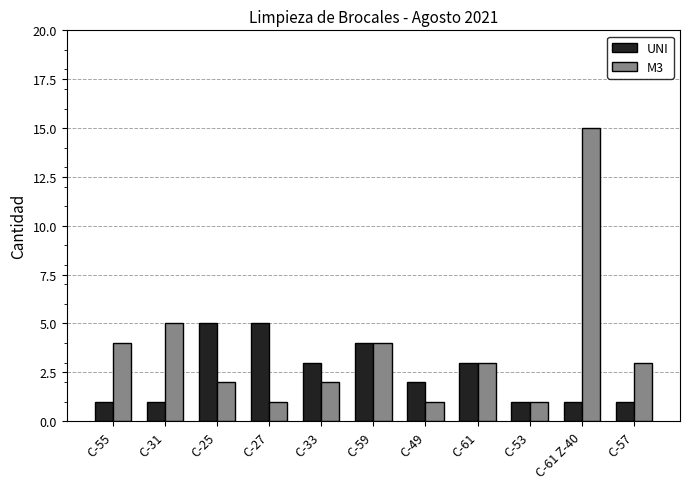

Where is M3 nearest to the value 8?

C-31